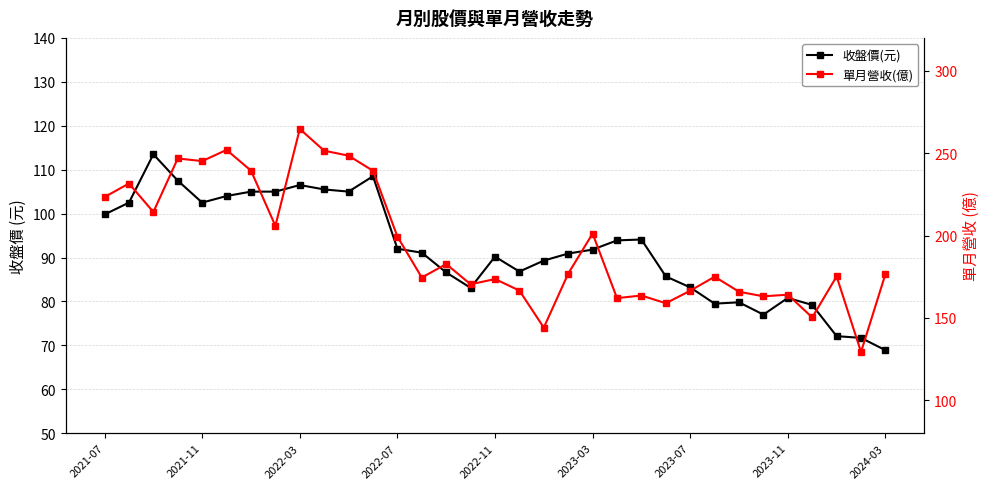

True or false: 單月營收(億) and 收盤價(元) cross at least once.

False